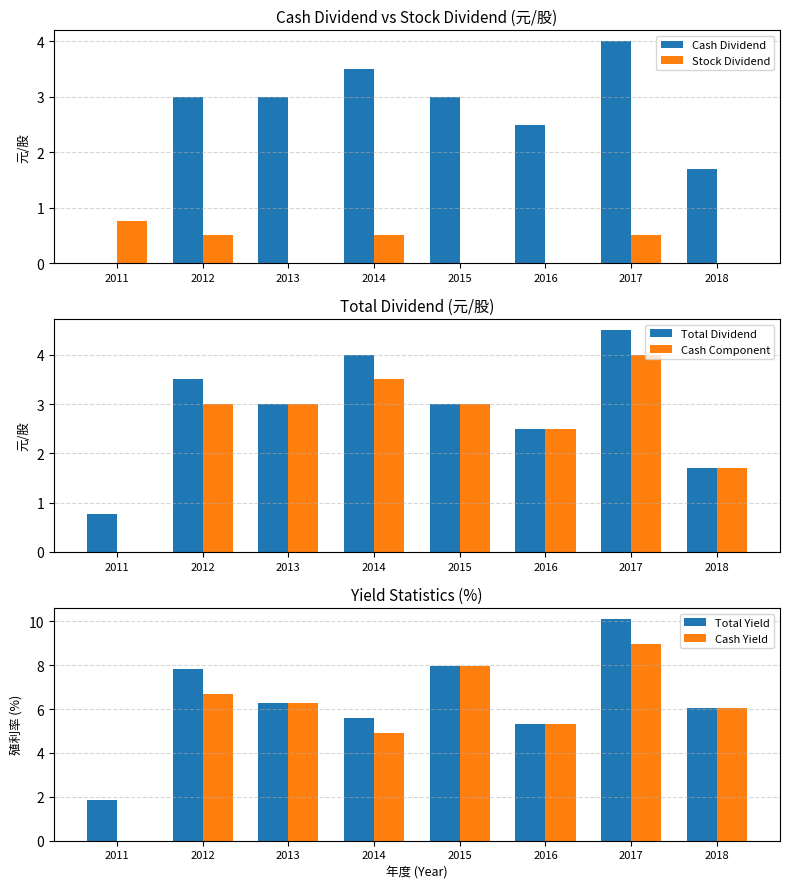

Rank the series by their maximum value, from lowest to highest.

Stock Dividend, Cash Dividend, Cash Component, Total Dividend, Cash Yield, Total Yield